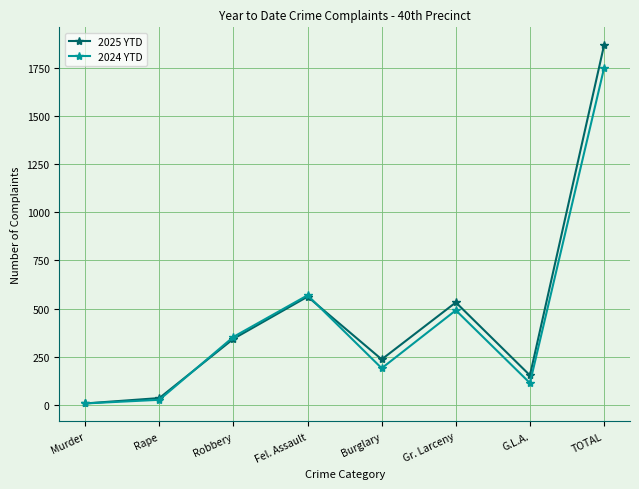

The 2025 YTD series shows 236 at Burglary. True or false?

True